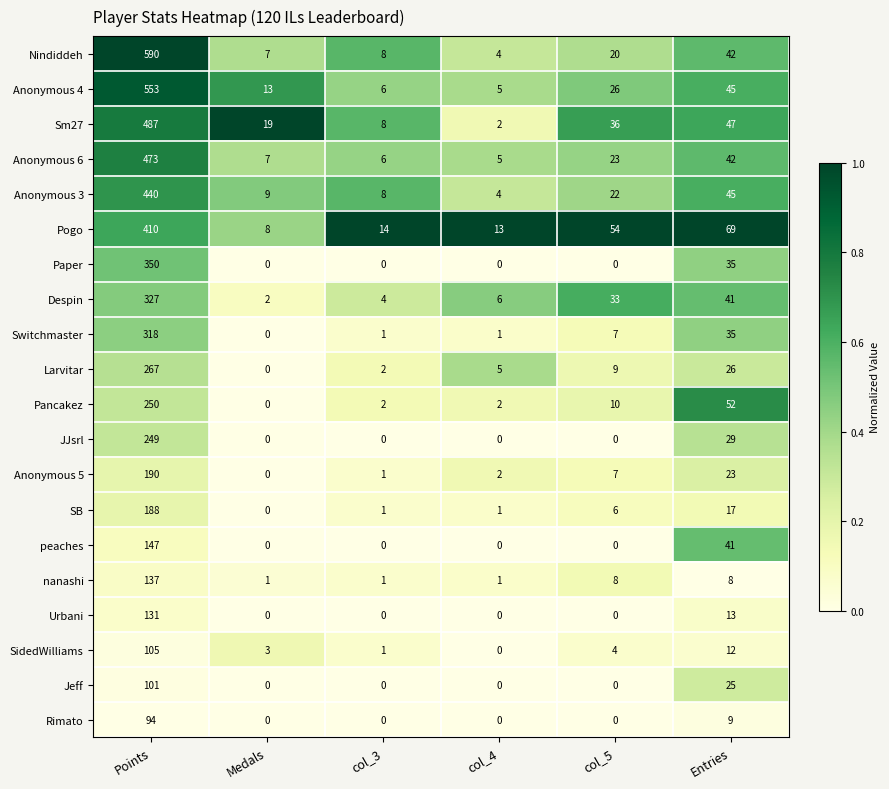

What is the maximum value shown in the chart?

590